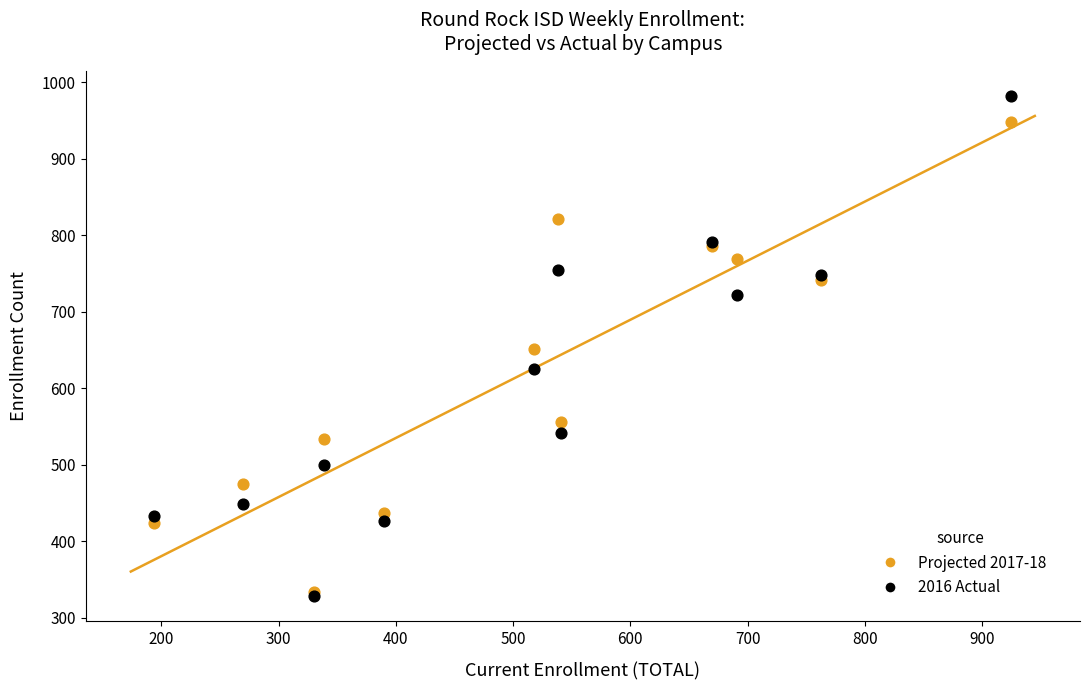

Which series contains the highest Y value?

2016 Actual